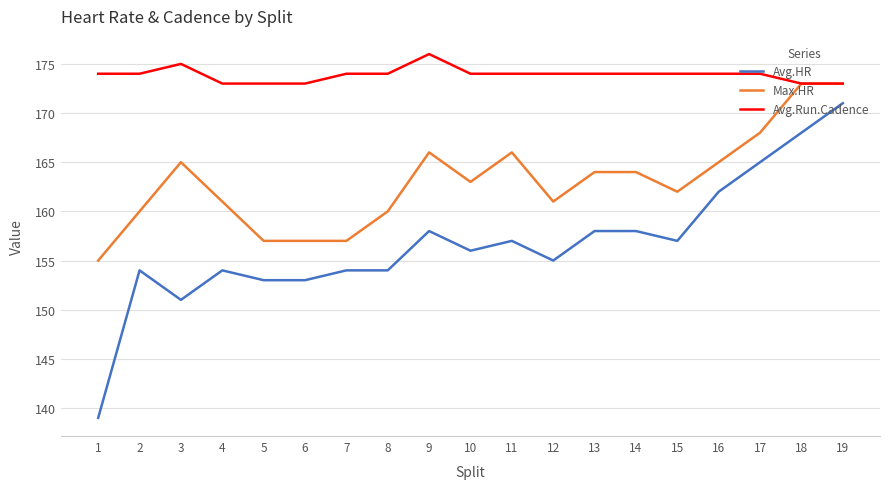

Between 11 and 17, which series saw the biggest shift?

Avg.HR